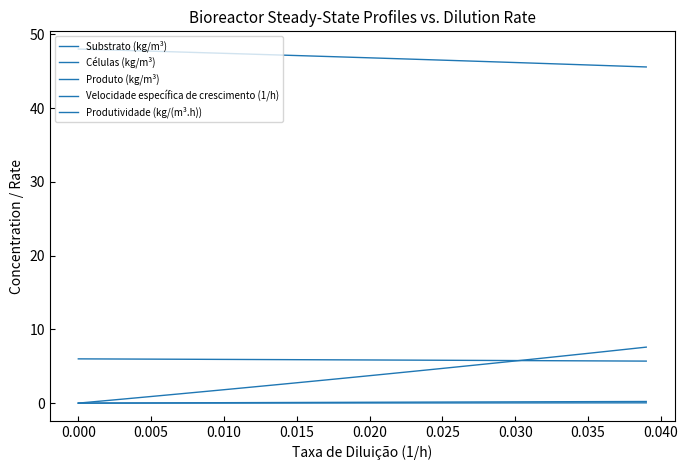

True or false: Produtividade (kg/(m³.h)) and Células (kg/m³) cross at least once.

False